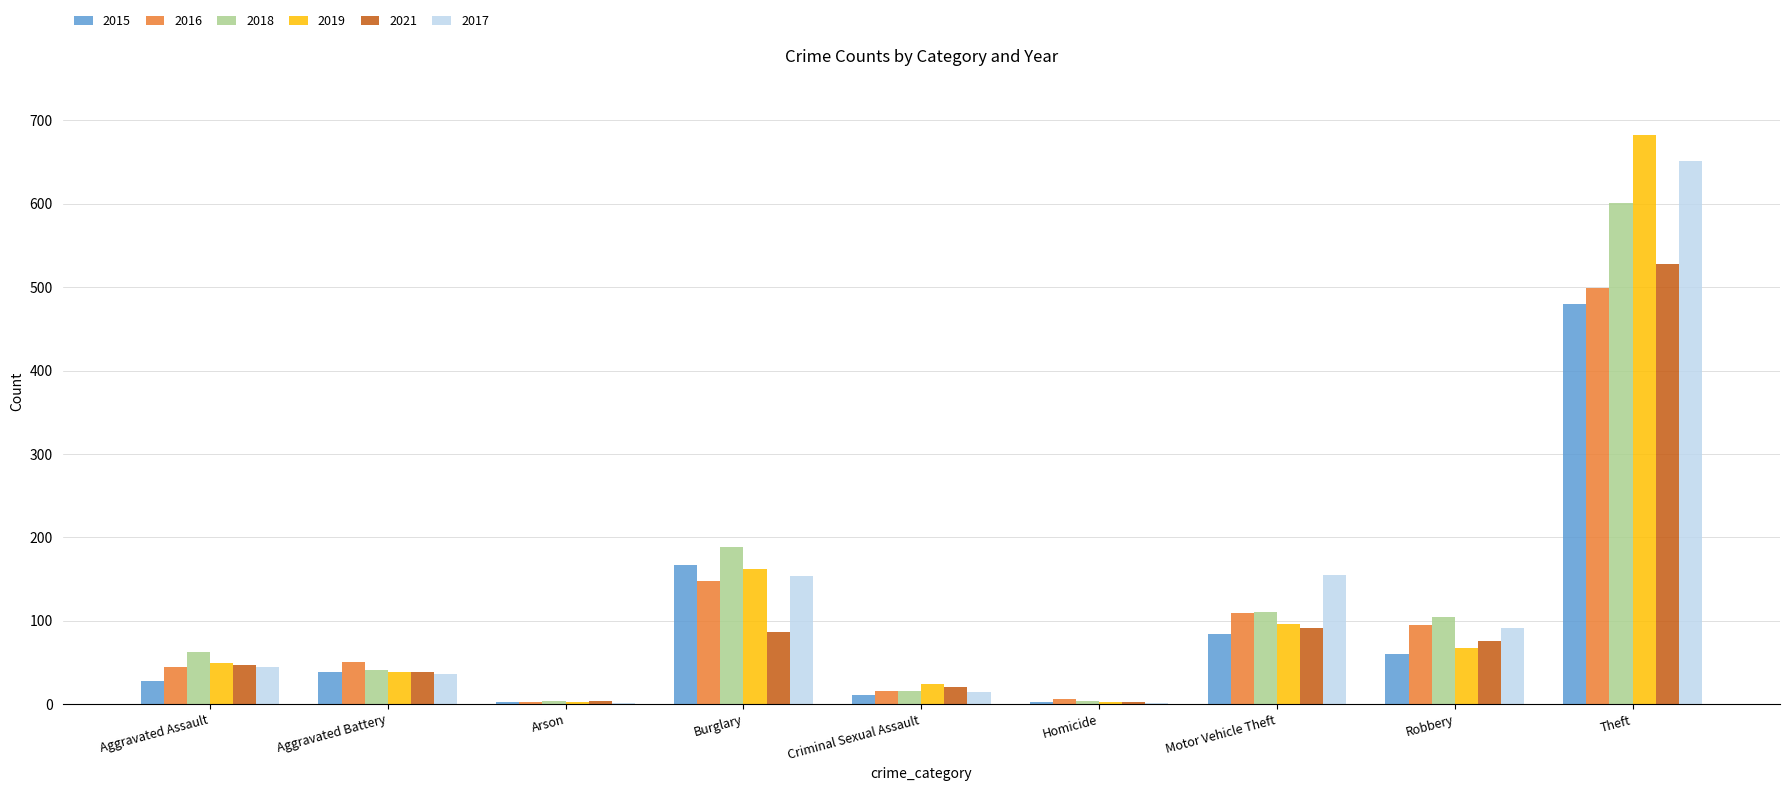

The value of 2019 at Homicide is 3. True or false?

True